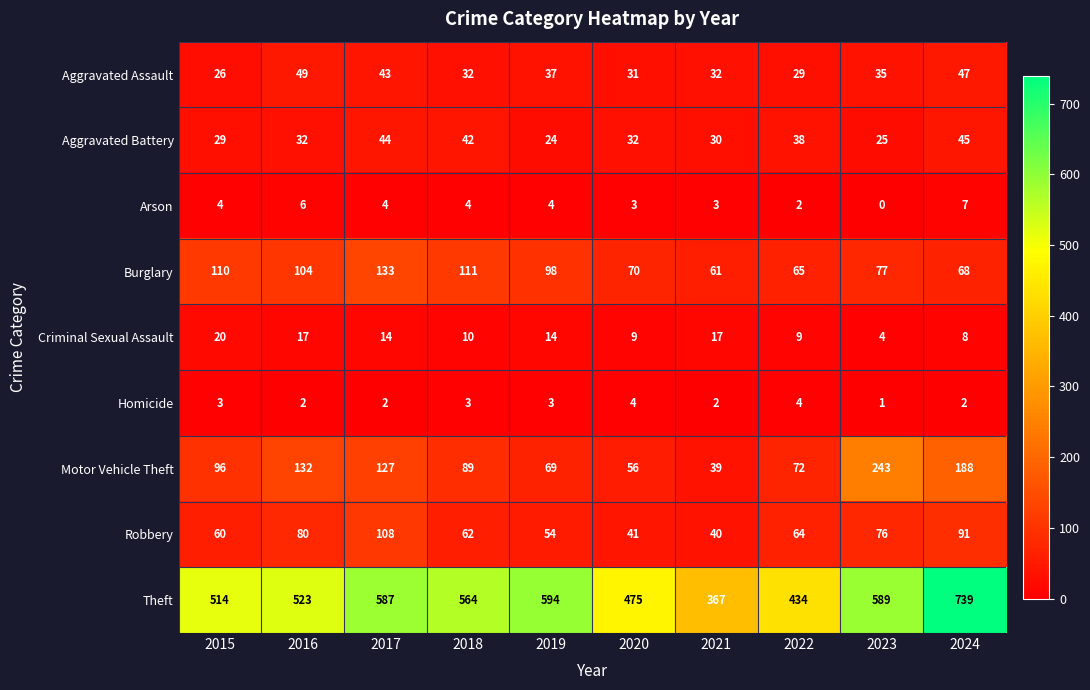

True or false: Aggravated Assault has a value of 18 at 2015.

False